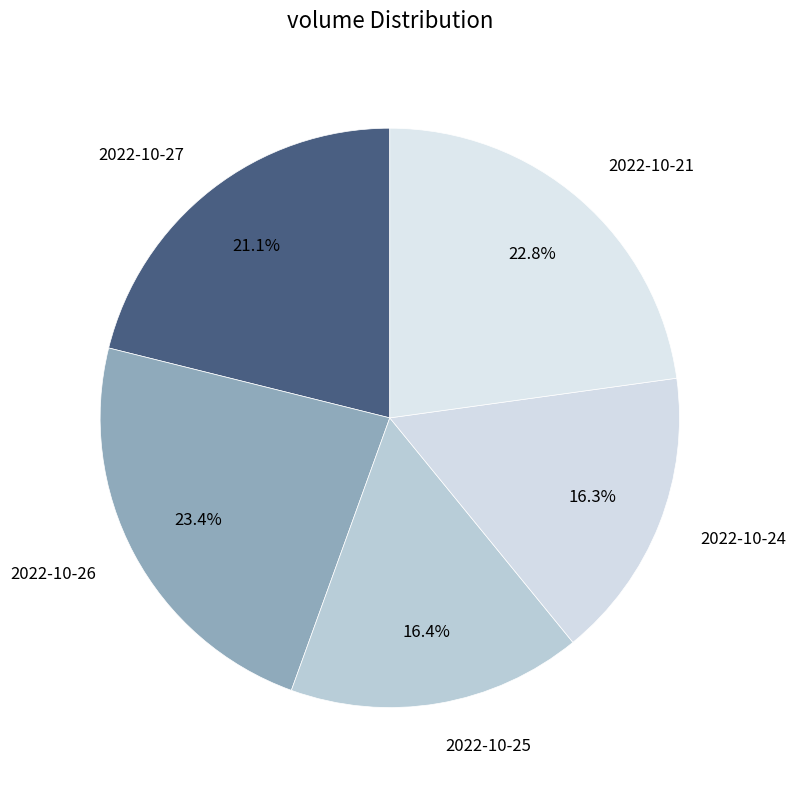

To the nearest percent, what is the combined percentage of 2022-10-21 and 2022-10-26?

46%